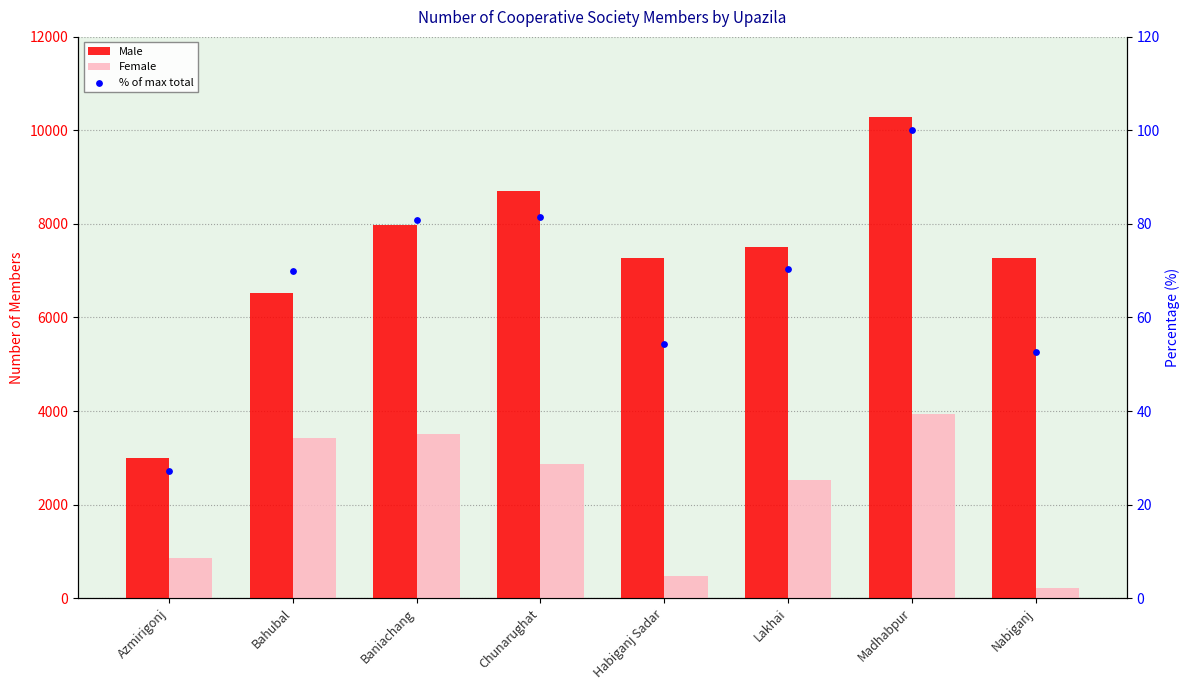

Which series has the largest total across all categories?

Male